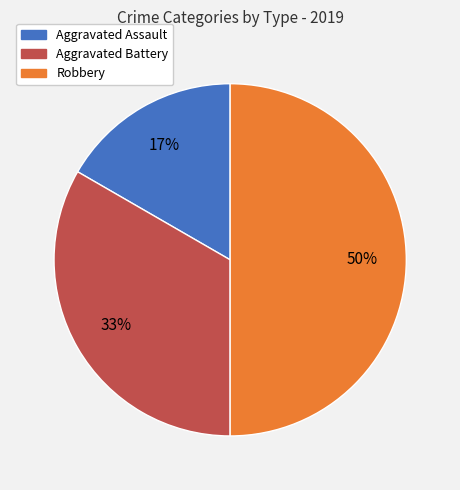

Do Aggravated Assault and Robbery together represent more than half of the pie?

Yes